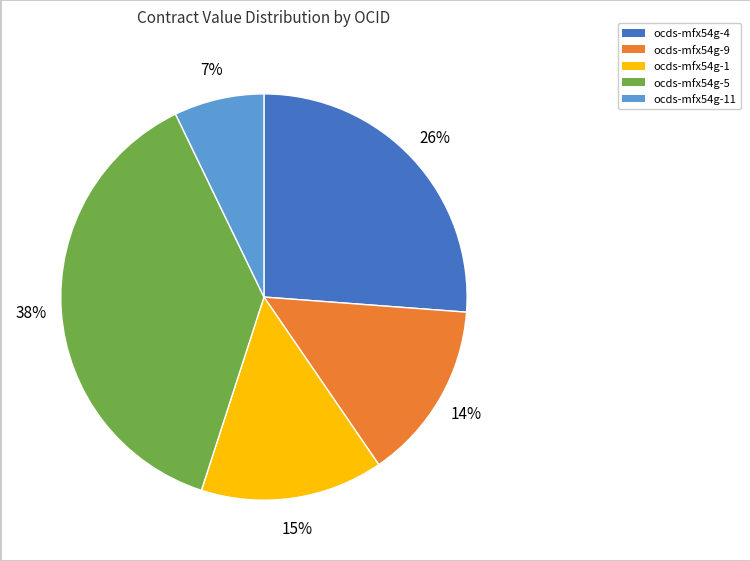

Is there a majority slice in this chart?

No